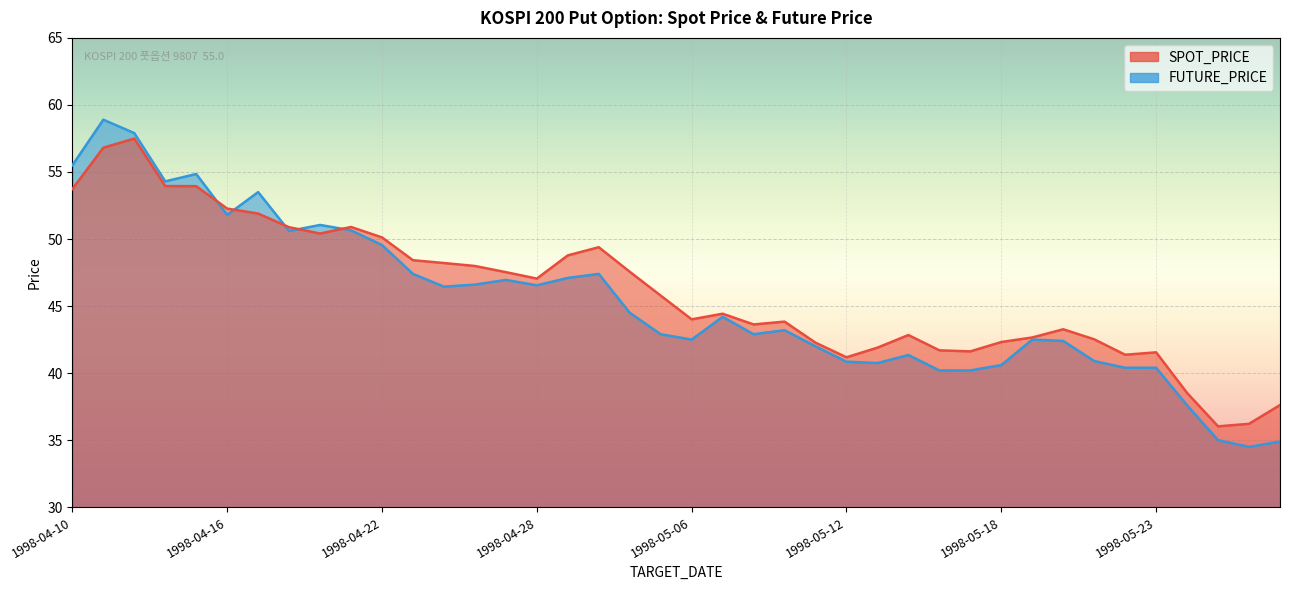

The SPOT_PRICE series shows 56.8 at 1998-04-11. True or false?

True